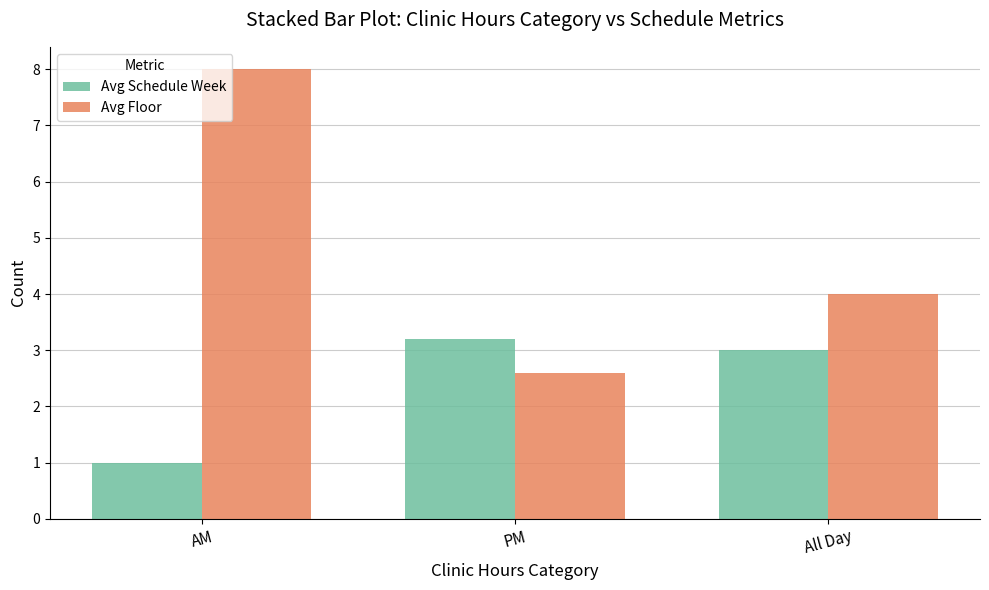

The value of Avg Schedule Week at AM is 1.0. True or false?

True